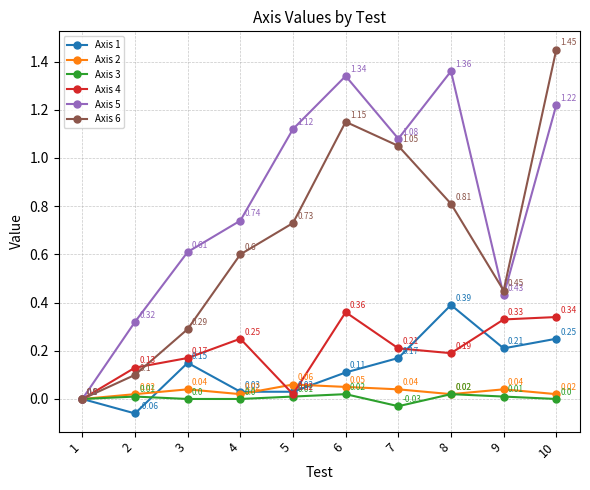

Which series changed the most between 5 and 8?

Axis 1